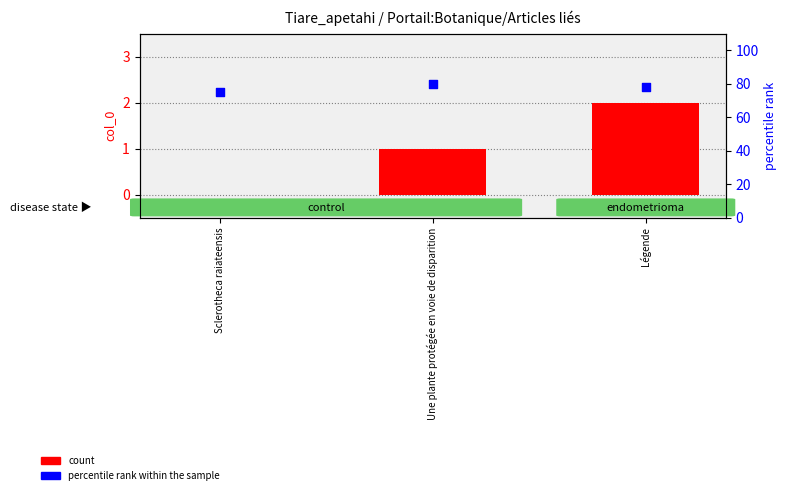

What are all the series names shown in the legend?

count, percentile rank within the sample